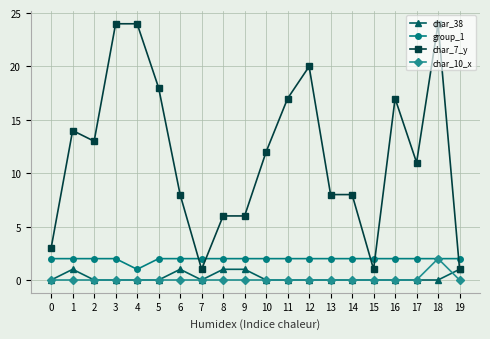

What is the difference between the maximum and minimum values in the group_1 series?

1